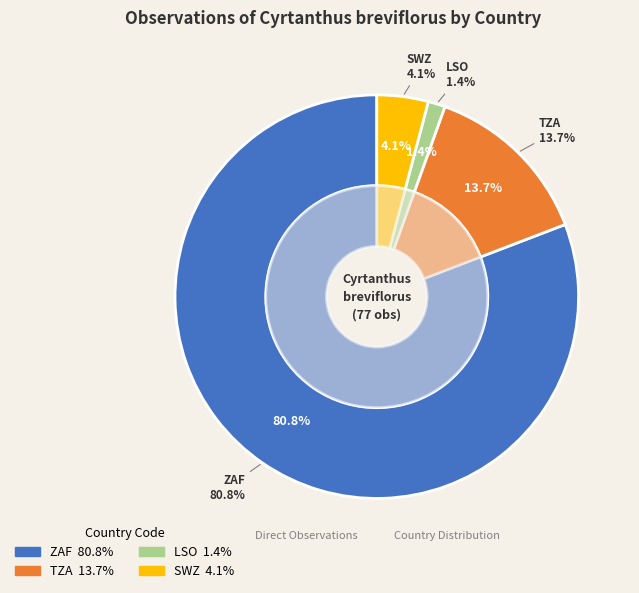

Count the number of slices in the pie.

4